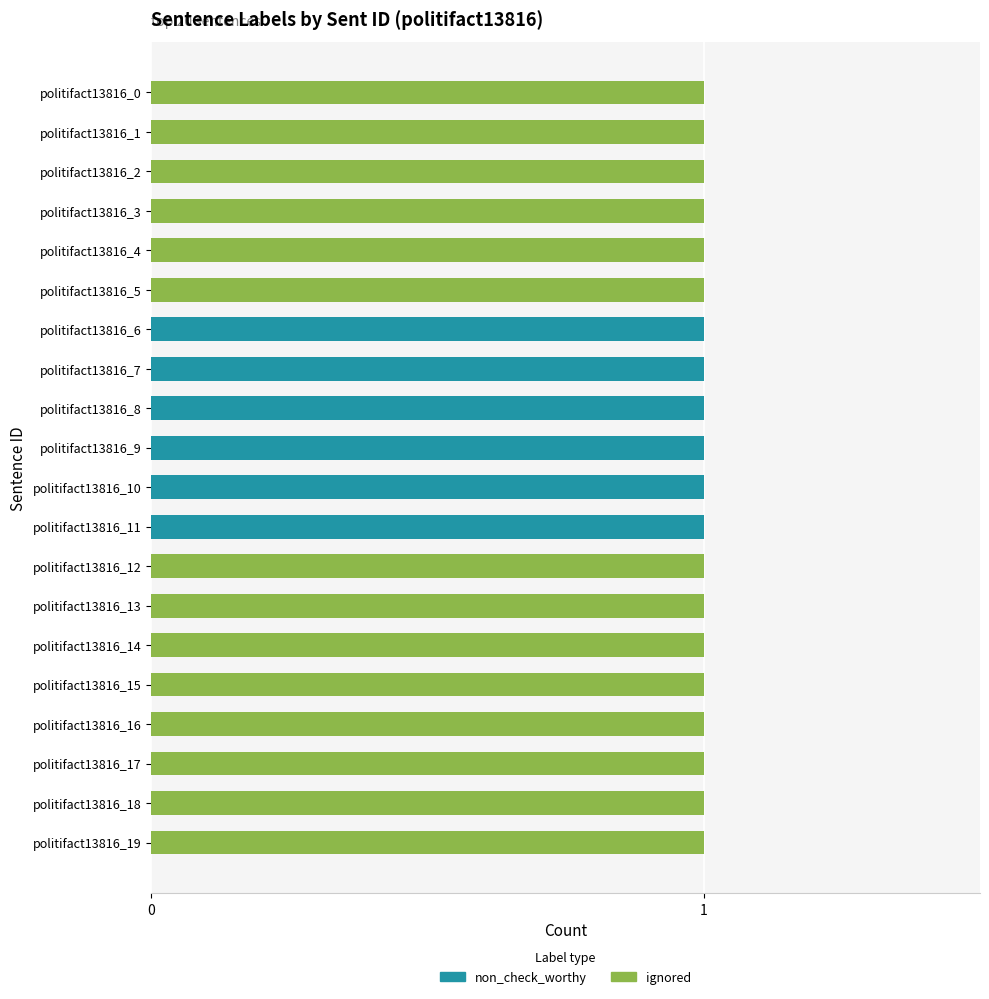

What is the difference between the second highest and second lowest values in the ignored series?

1